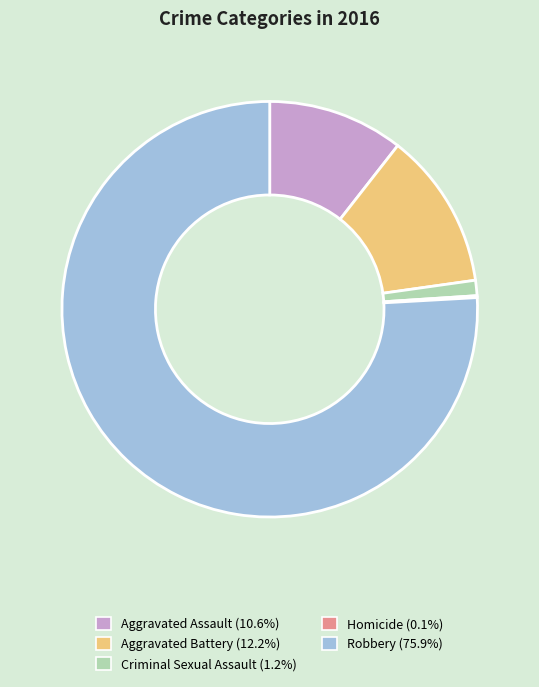

Is Robbery the majority of the pie?

Yes